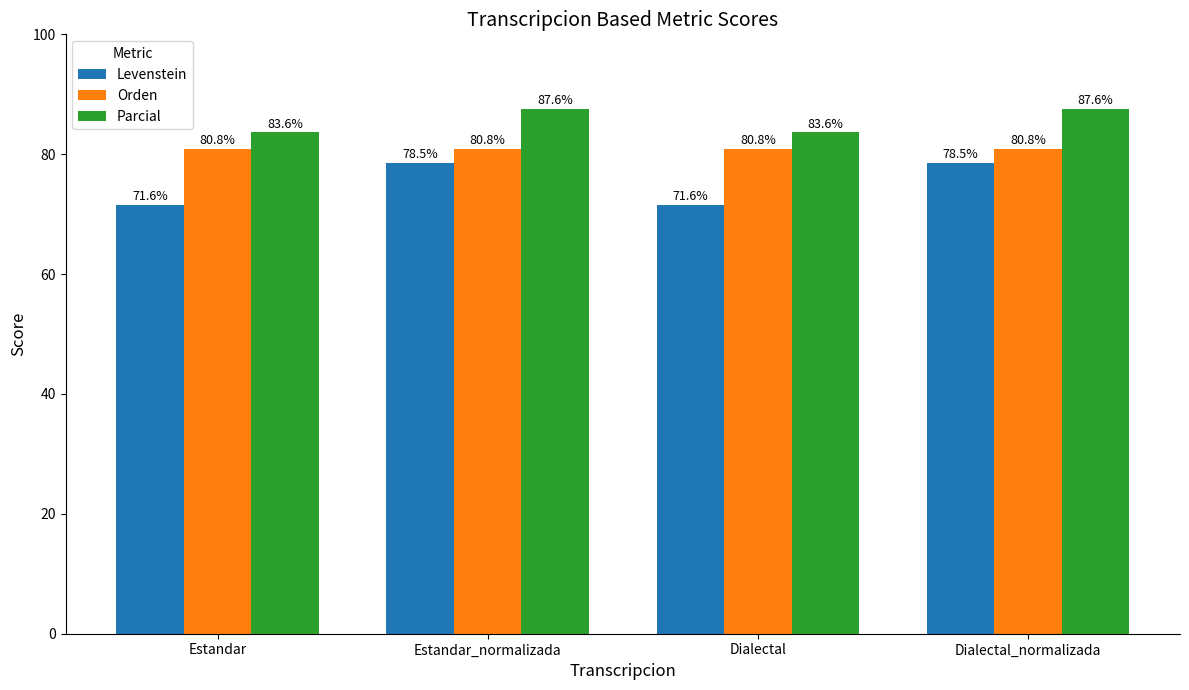

What position from the left is Estandar_normalizada?

2